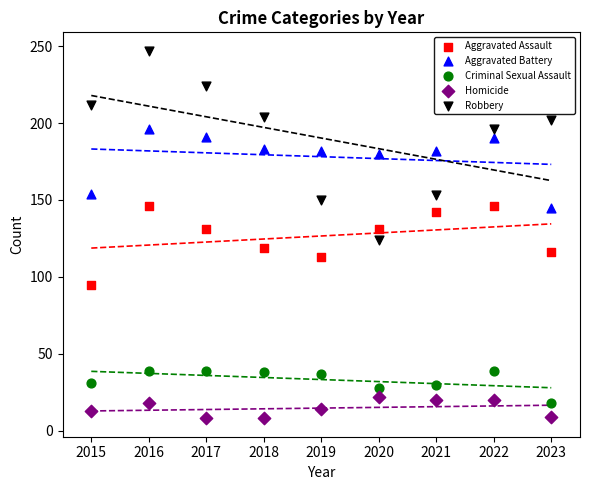

Which series has the widest spread of Y values?

Robbery